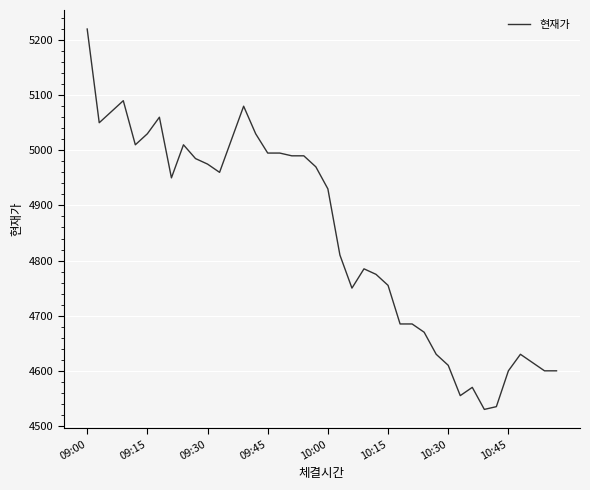

What is the smallest value displayed?

4530